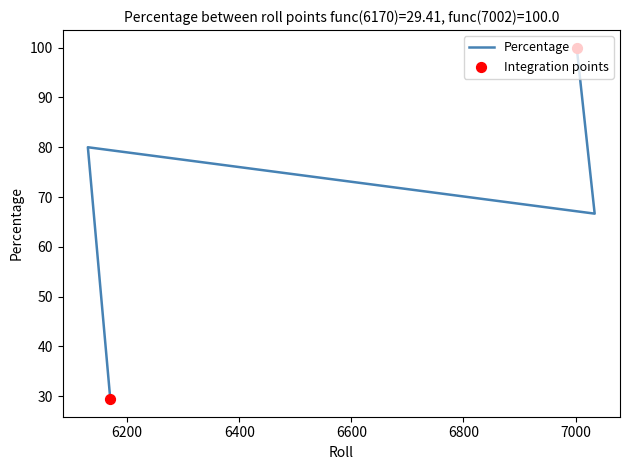

What is the change in value from 7034 to 7002?

+33.3